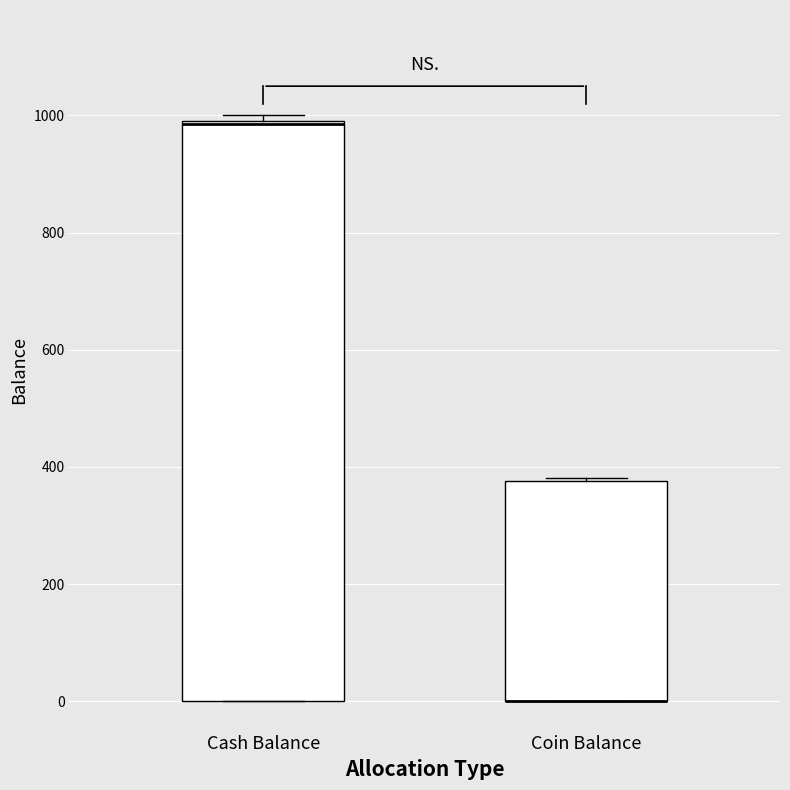

Reading left to right, transcribe this box plot: for each box, give where its median line is, the range the box spans, and where its two whiskers end, as read against the y-axis. The values are not printed on the chart, so give them approximately, as read against the axis.

Cash Balance: median 980 (drawn on the box's upper edge), box 0 to 1000, whiskers 0 to 1000 (just above the box's upper edge)
Coin Balance: median 0 (drawn on the box's lower edge), box 0 to 380, whiskers 0 to 380